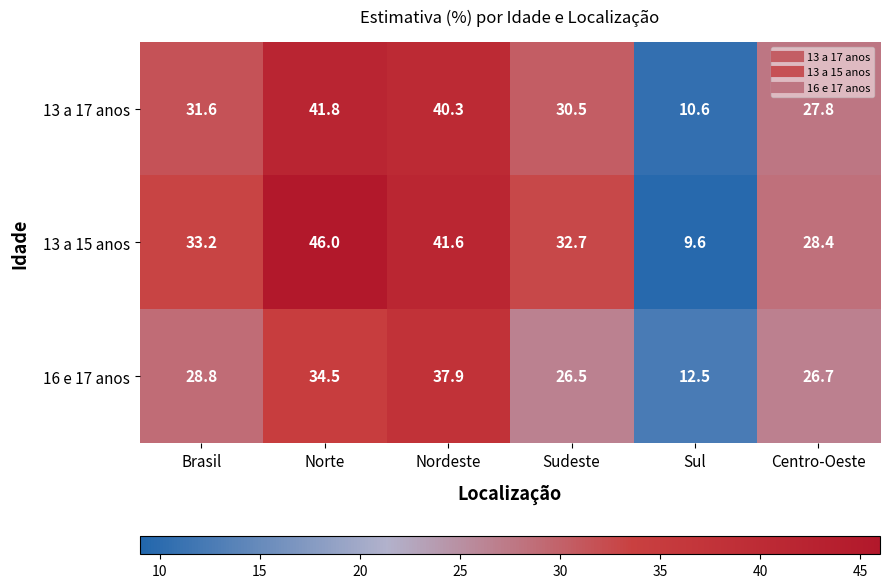

What is the greatest value displayed?

46.0